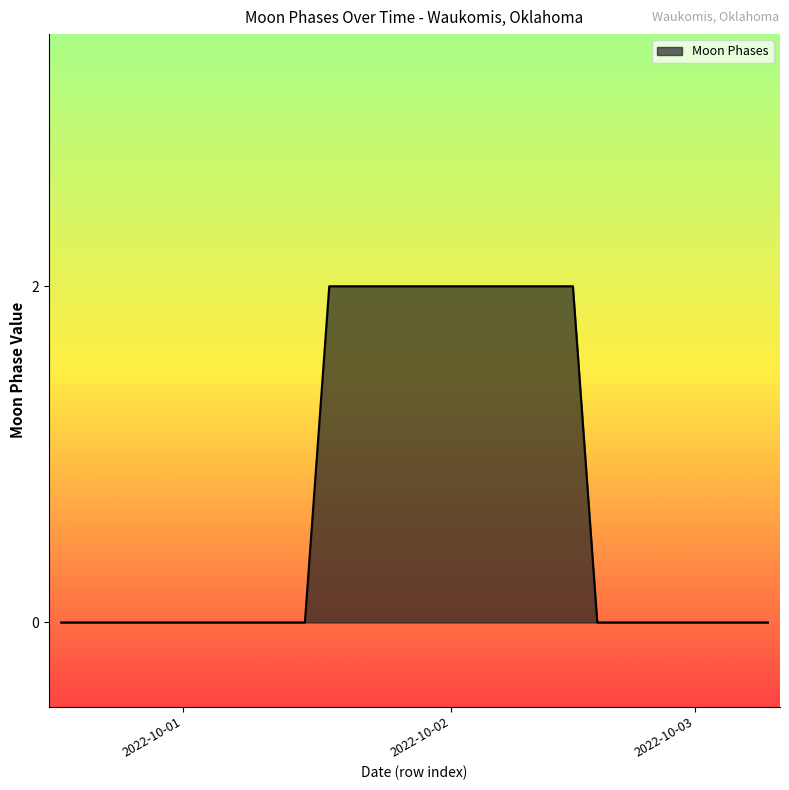

Does the chart display data point markers on the line(s)?

No